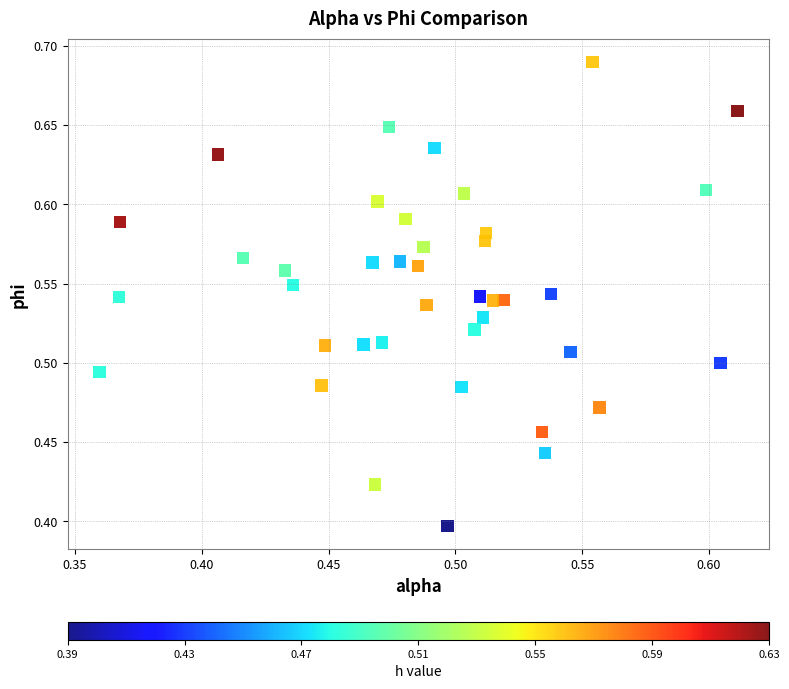

What is the range of Y values (max minus min)?

0.3